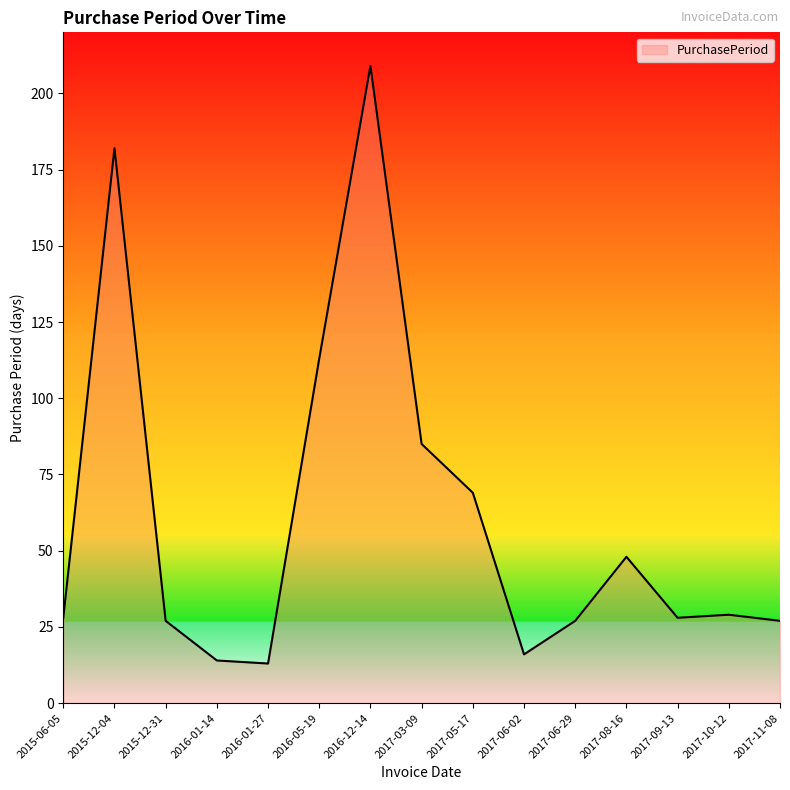

What is the change in value from 2016-01-14 to 2016-01-27?

-1